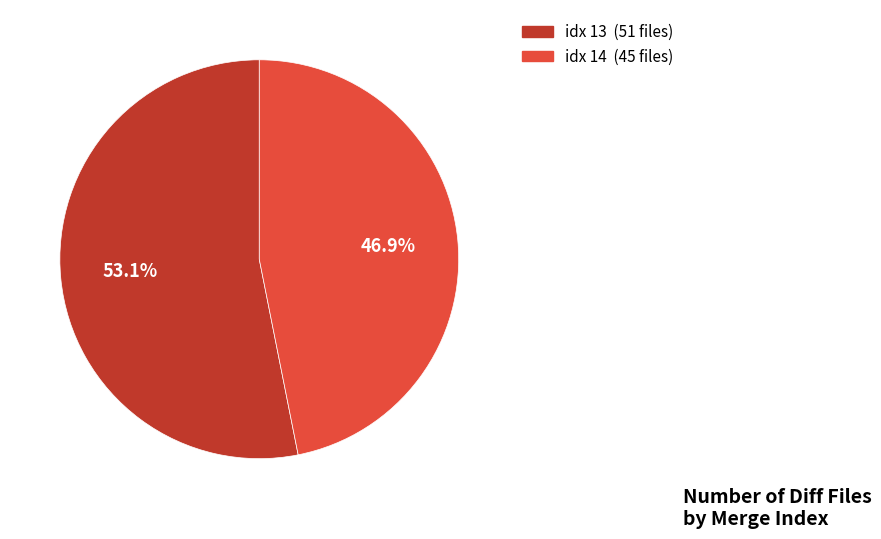

Does any single category account for the majority?

Yes